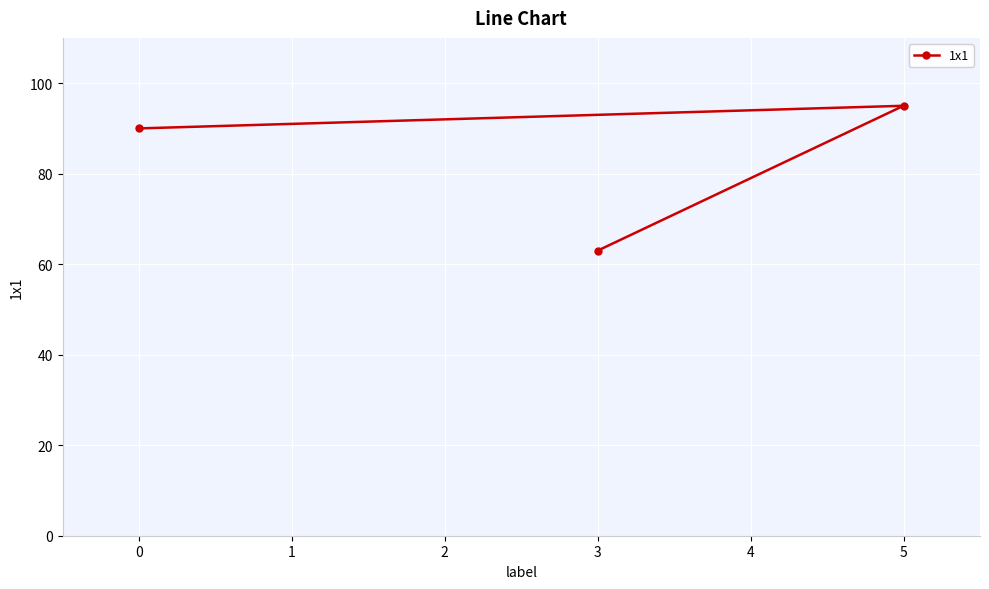

How many data points does each series have?

3